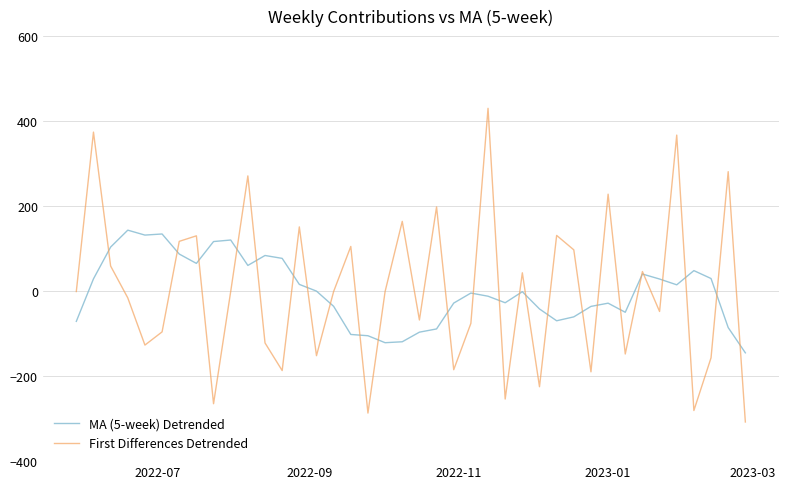

What are all the series names shown in the legend?

MA (5-week) Detrended, First Differences Detrended